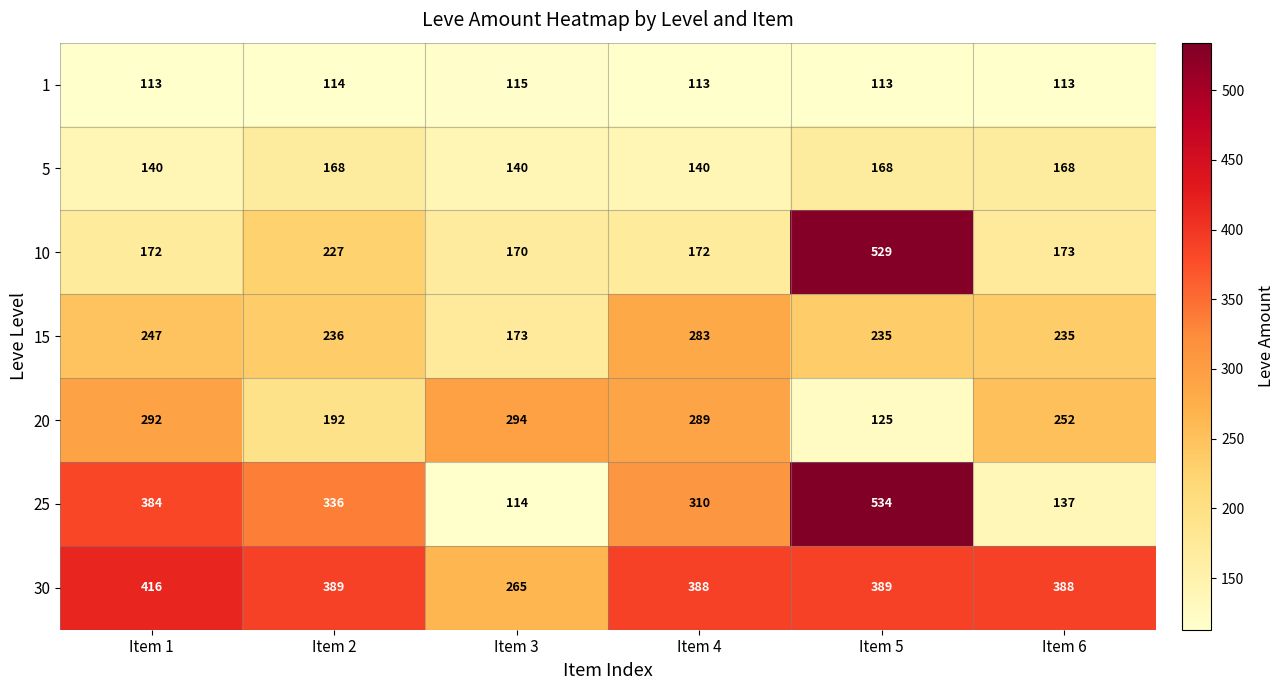

True or false: 25 has a value of 66 at Item 4.

False